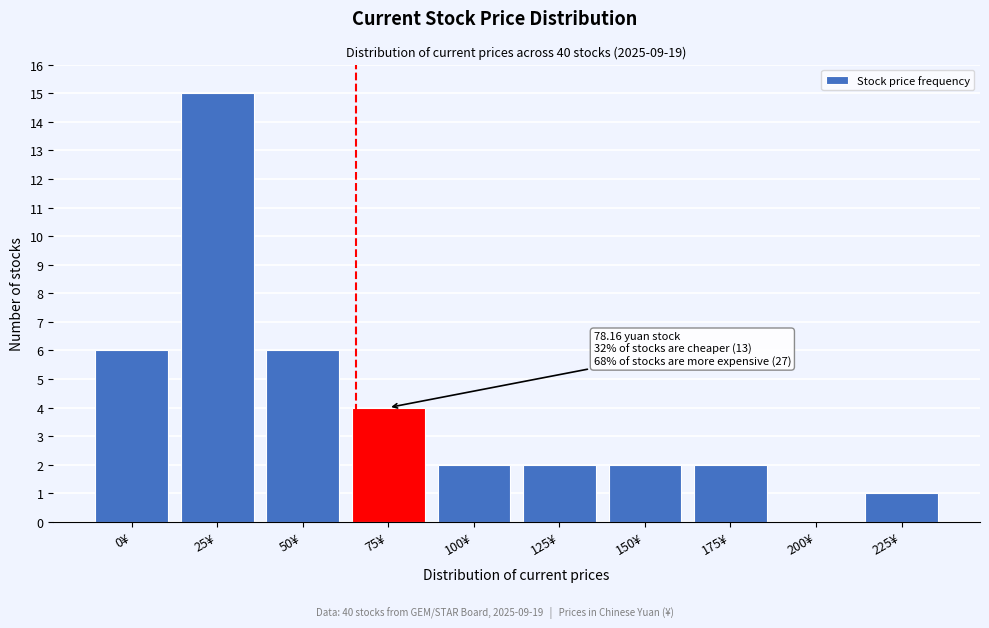

Reading right to left, list all the values displayed in this chart.

225¥=1	200¥=0	175¥=2	150¥=2	125¥=2	100¥=2	75¥=4	50¥=6	25¥=15	0¥=6